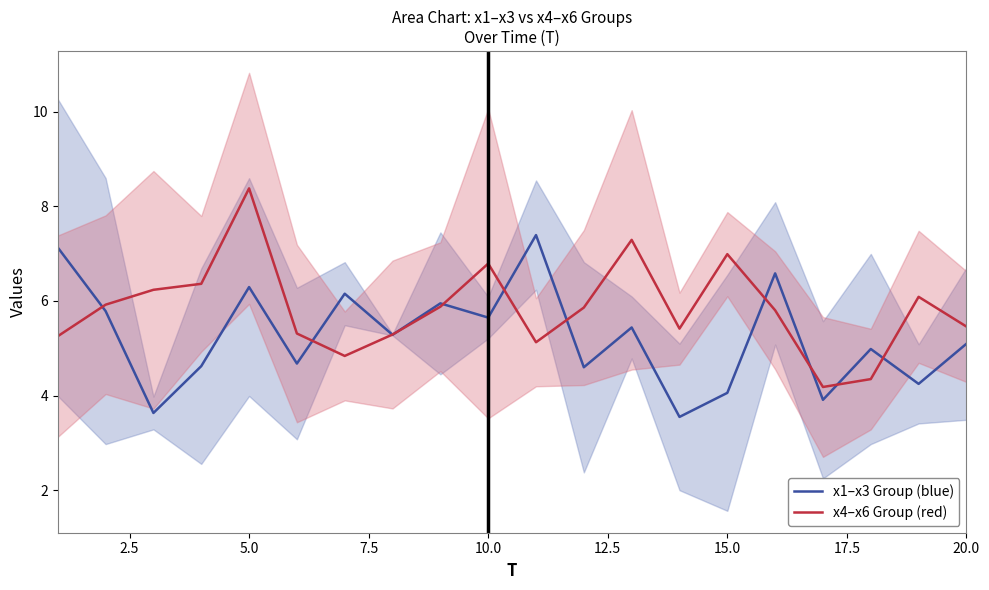

How many values in the x4–x6 Group (red) series exceed 5?

17